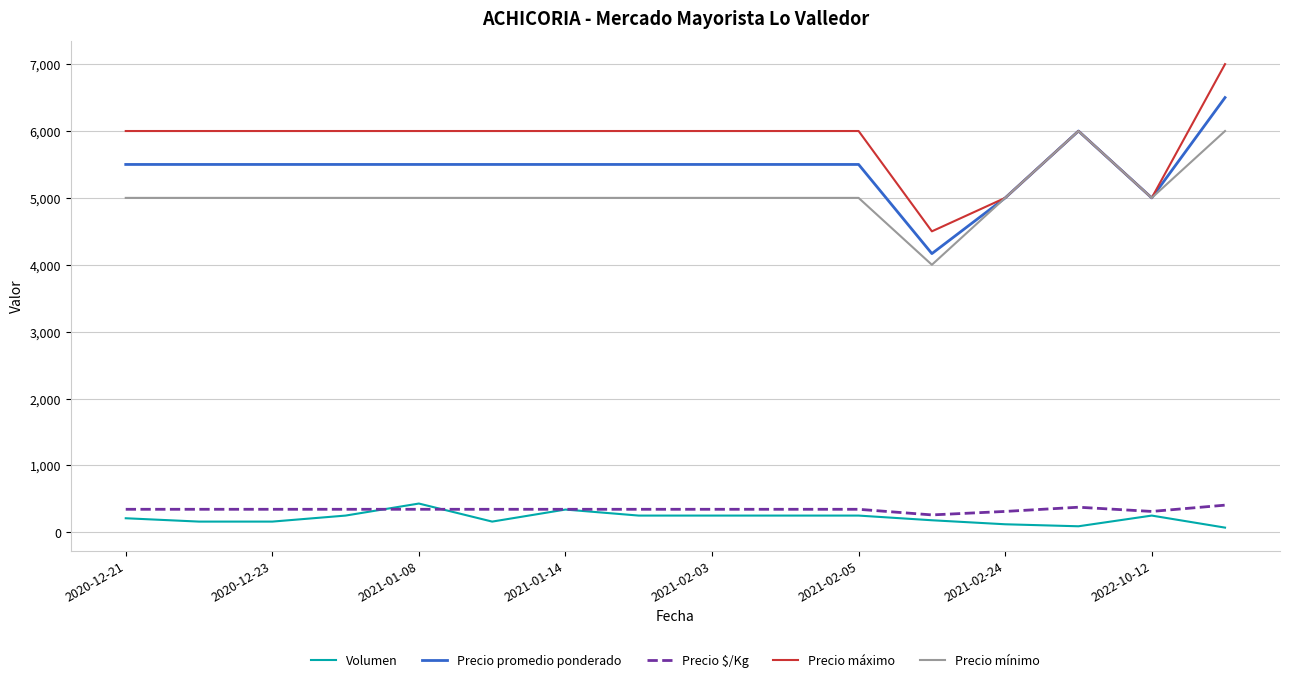

True or false: Volumen and Precio promedio ponderado cross at least once.

False